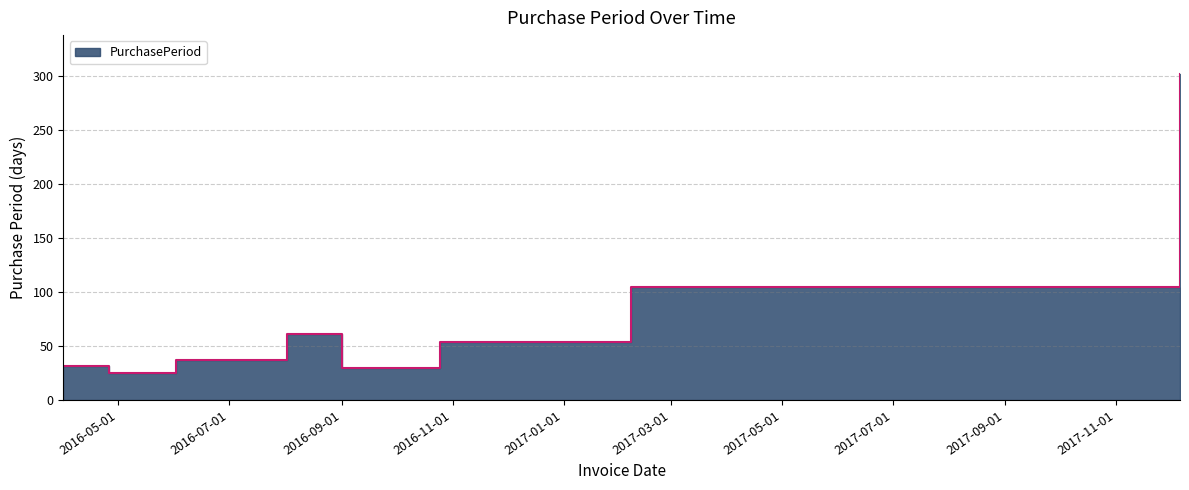

What is the smallest value displayed?

25